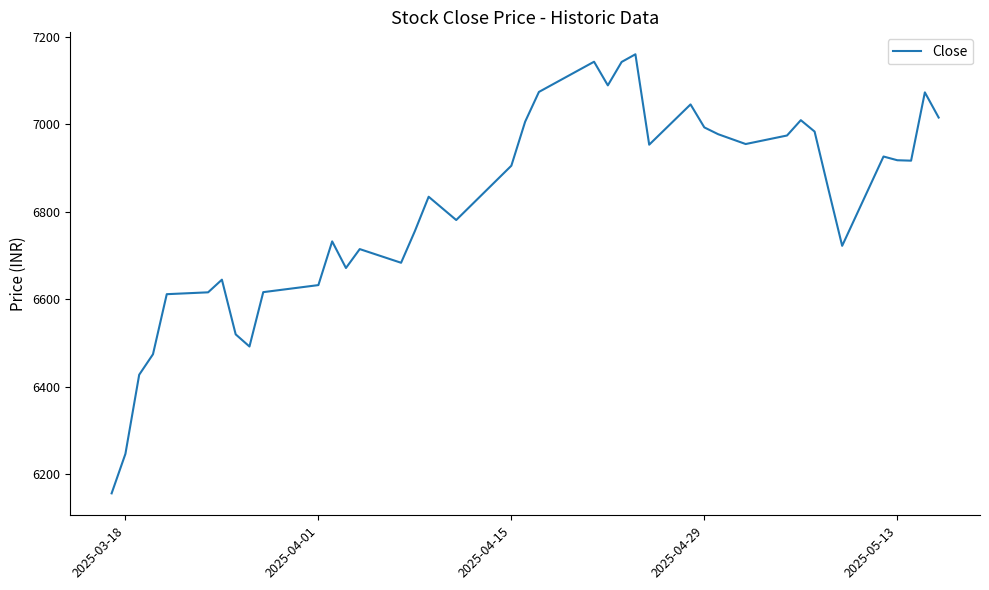

How many lines are shown in the chart?

1